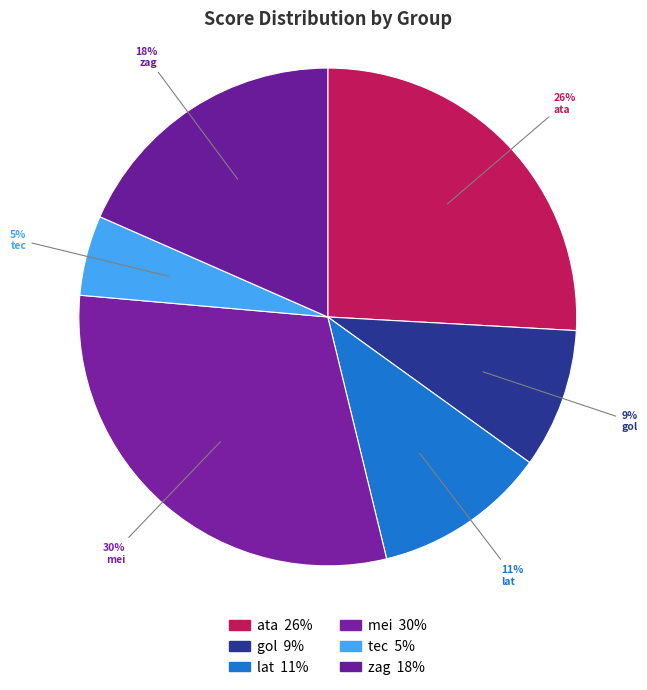

What is the smallest slice in the pie chart?

tec